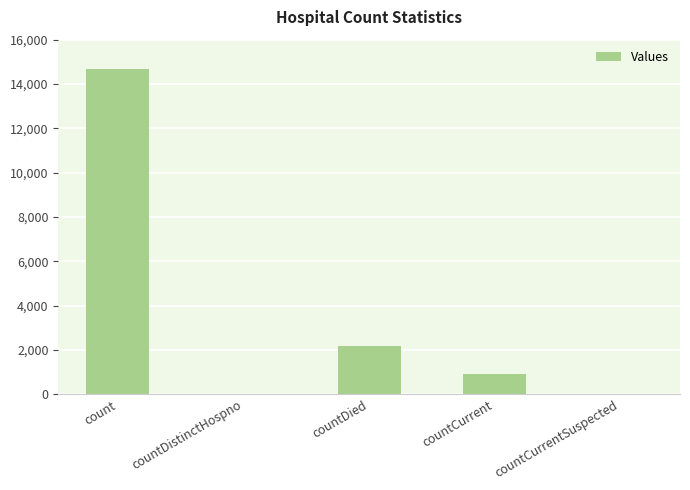

How many data points does each series have?

5